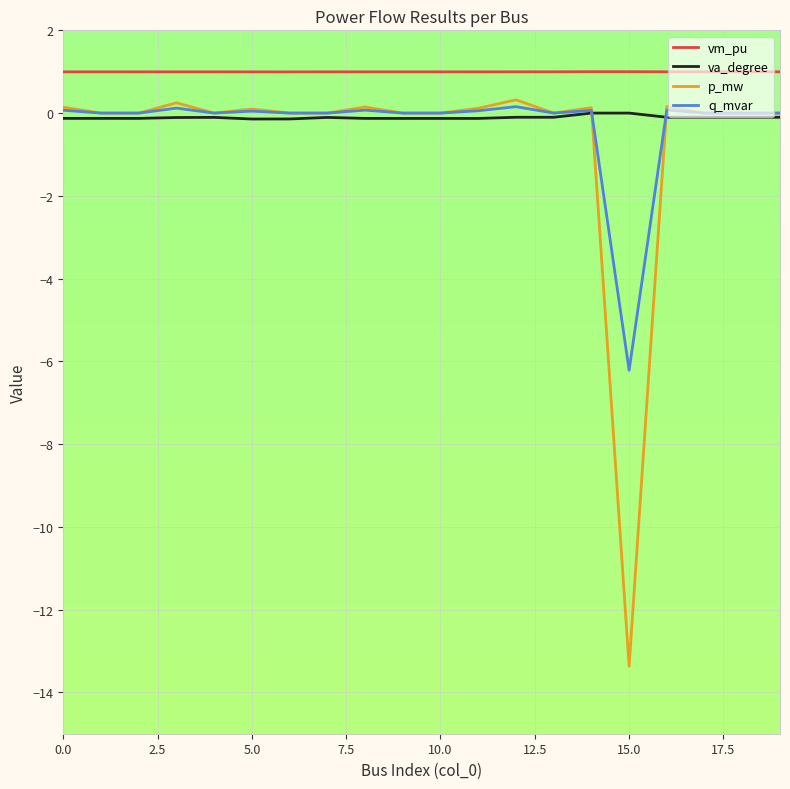

Which series has the largest total across all categories?

vm_pu